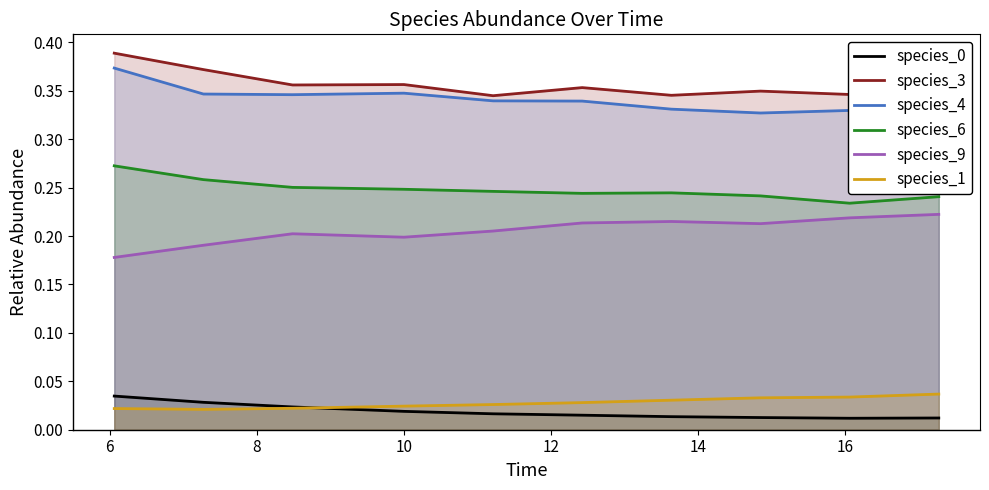

What is the sum of all species_0 values?

0.2